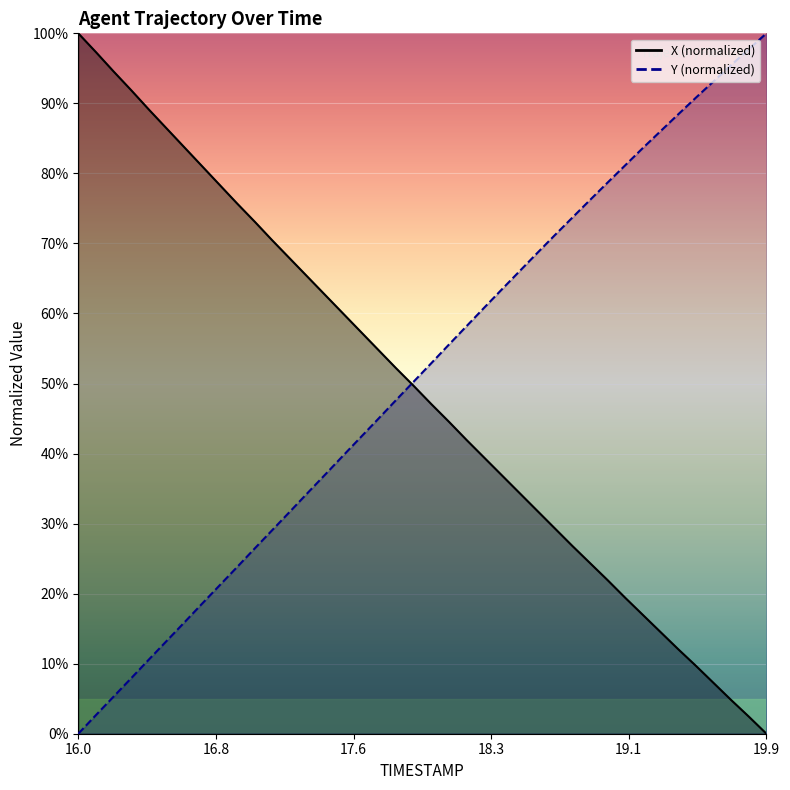

Is the value of X at 17.3 greater than the value of Y at 18.3?

Yes